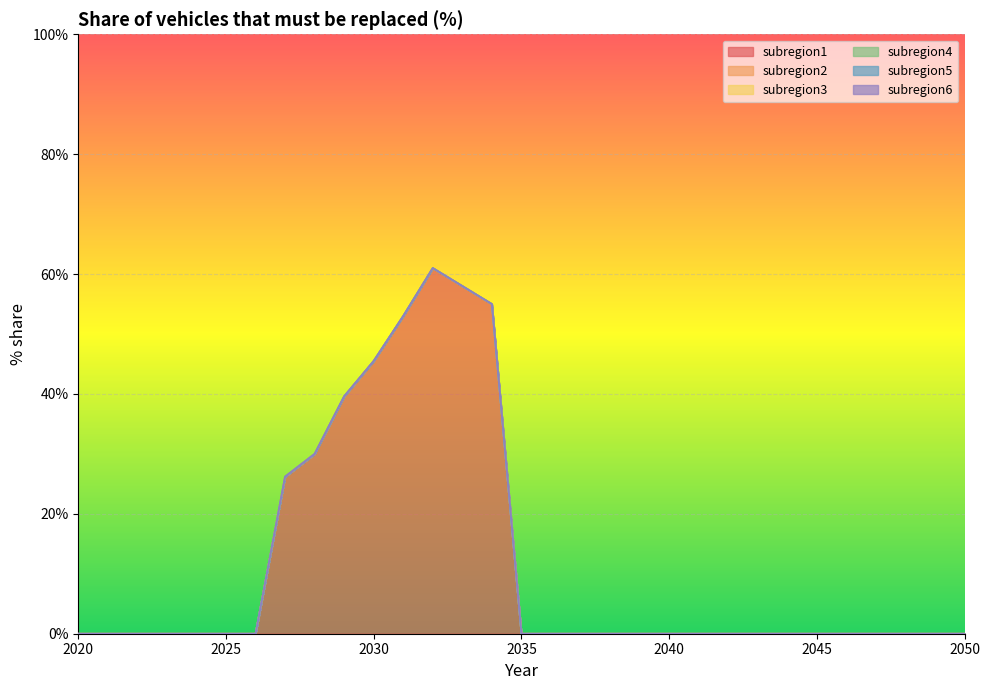

Is the value of subregion1 at 2032 greater than the value of subregion4 at 2038?

Yes